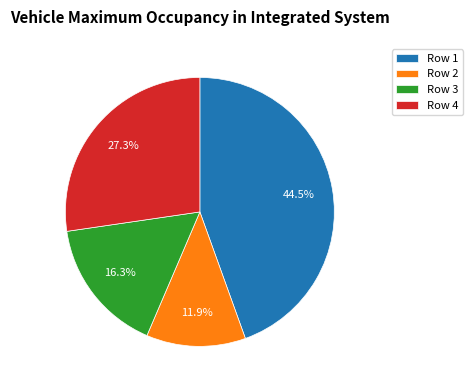

What is the smallest slice in the pie chart?

Row 2